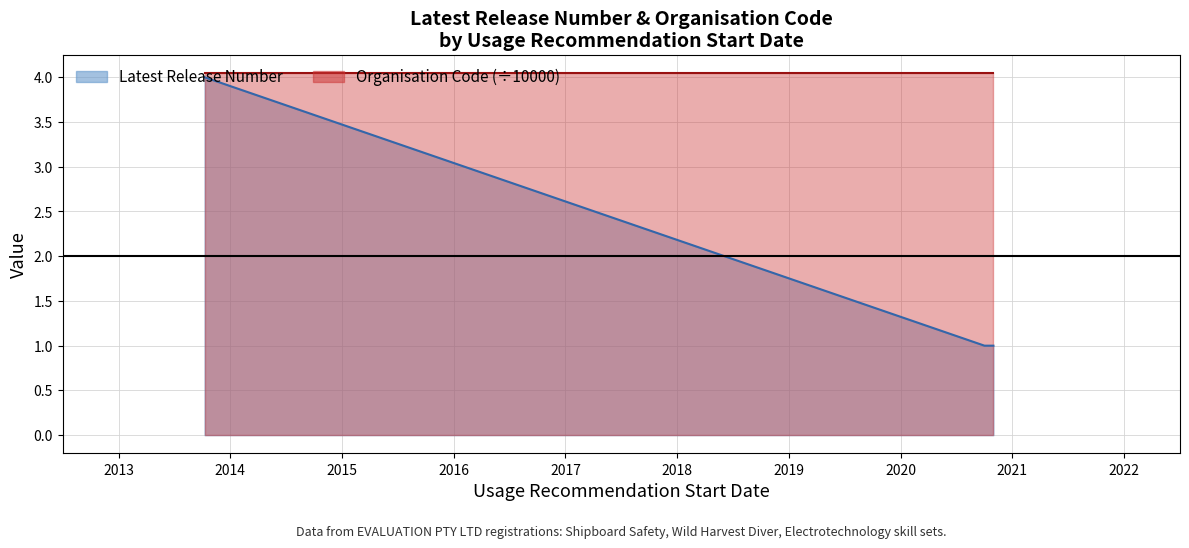

List the series in order of their overall mean, lowest first.

Latest Release Number, Organisation Code (÷10000)